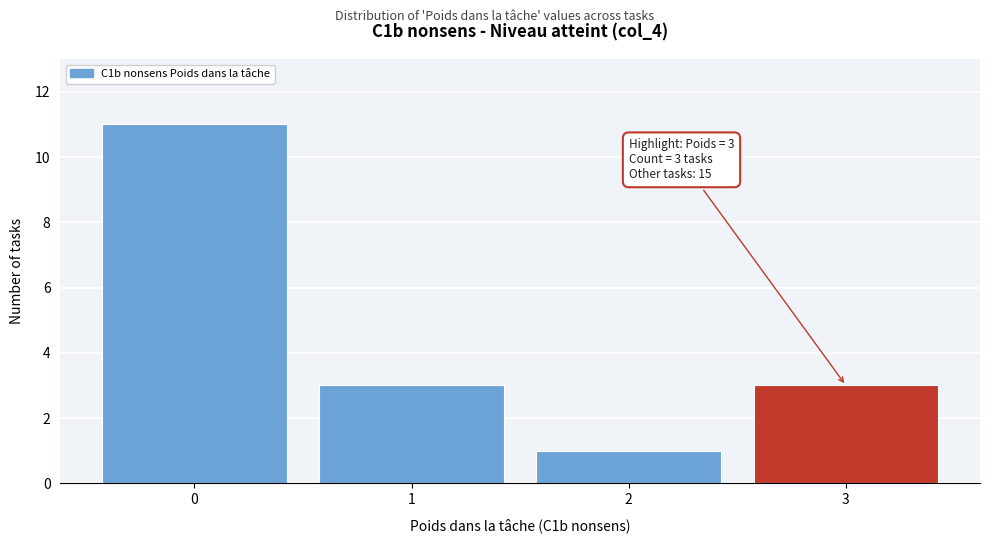

Which range on the x-axis has the tallest bar?

-0.5 to 0.5